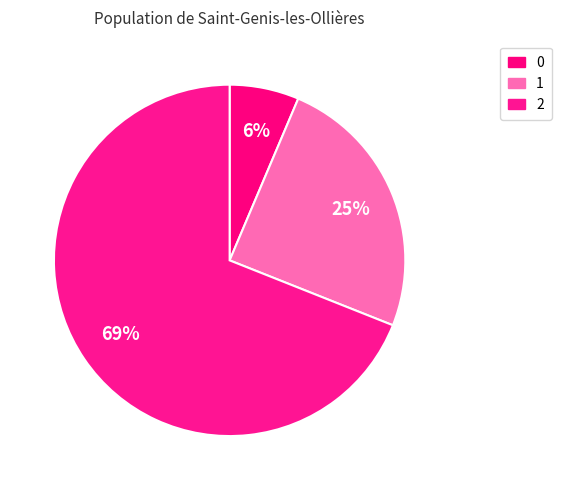

Count the number of slices in the pie.

3